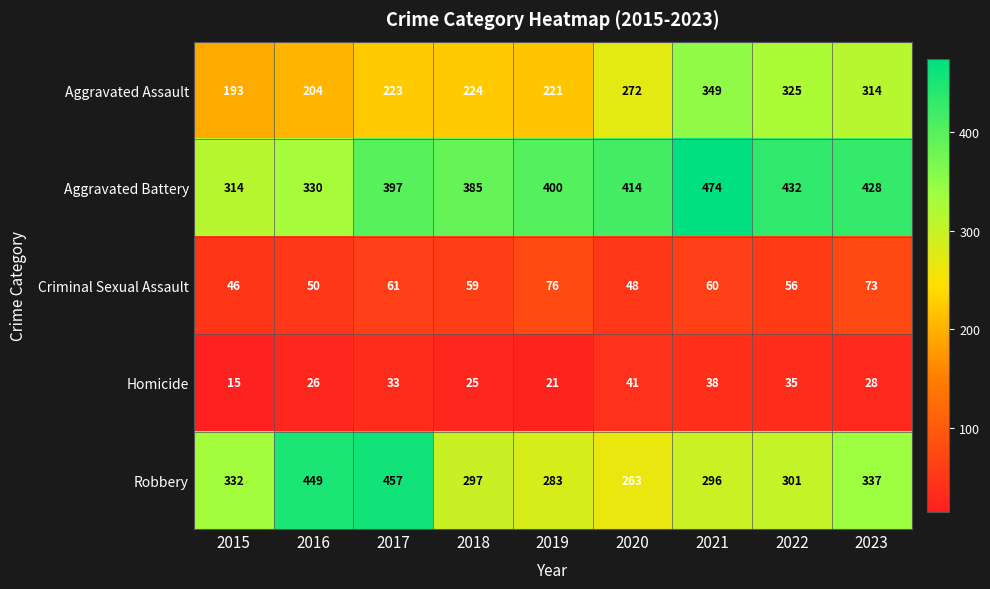

Which series has the largest range (max minus min)?

Robbery